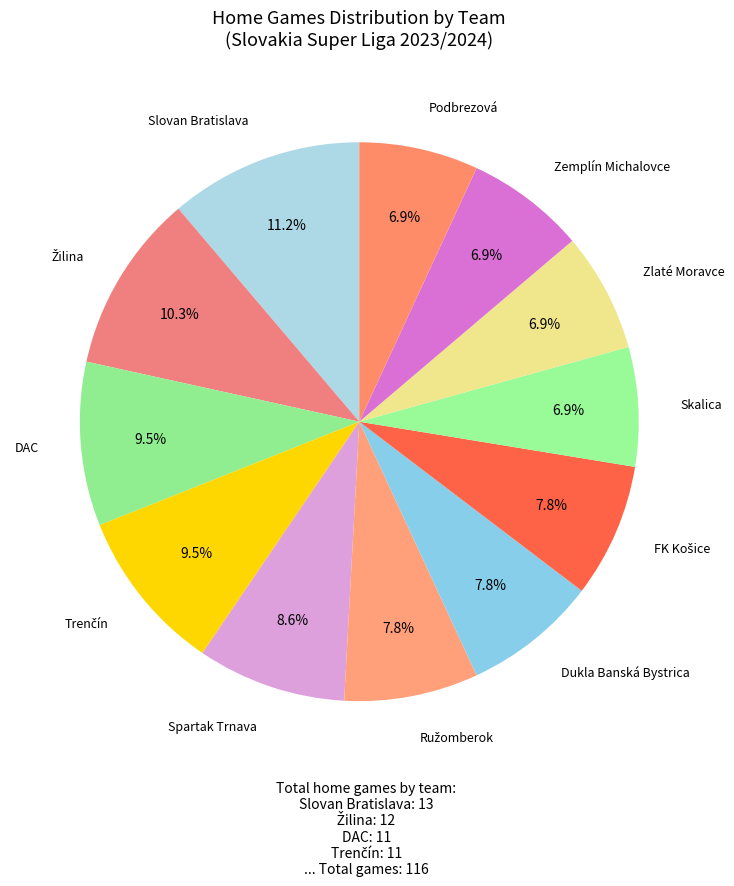

Do Podbrezová and Slovan Bratislava together represent more than half of the pie?

No